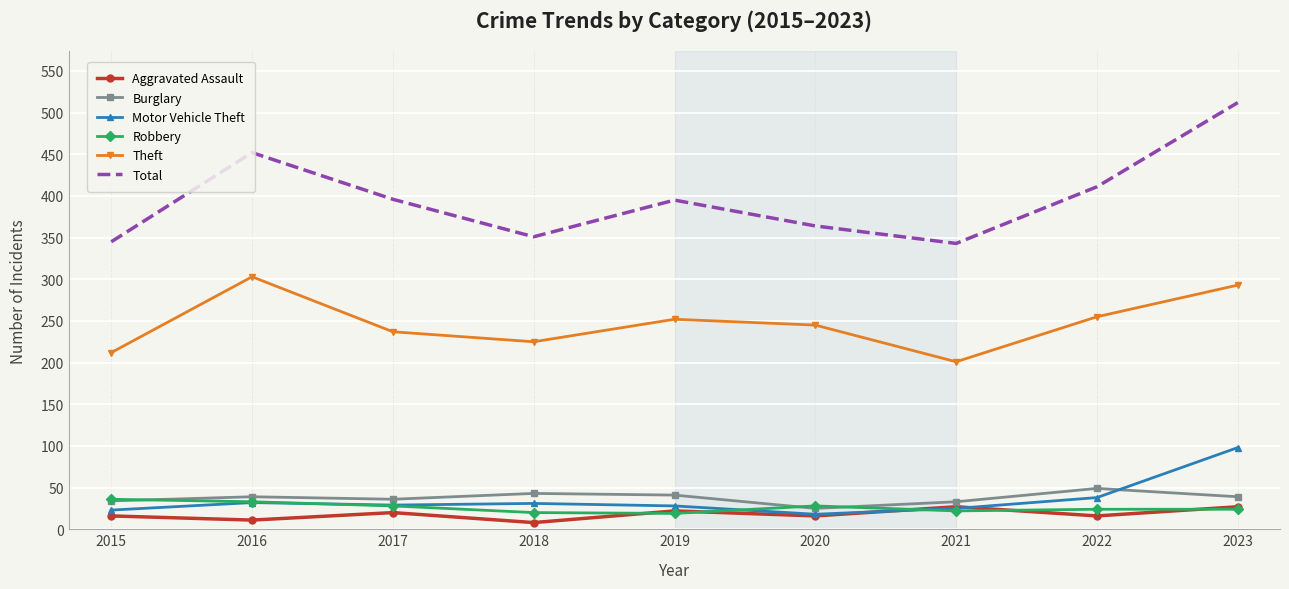

True or false: Motor Vehicle Theft and Theft cross at least once.

False